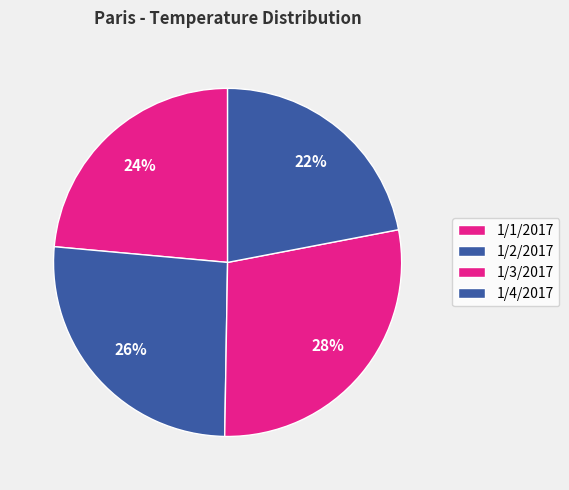

How many segments does this pie chart have?

4